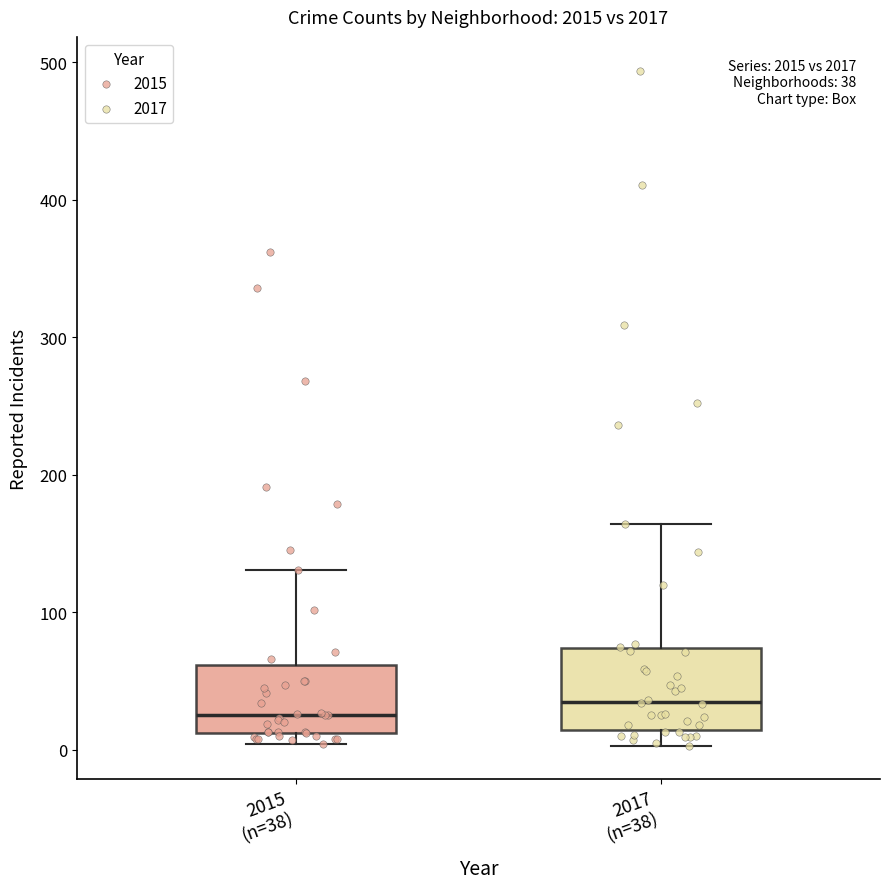

Which box is the tallest, from its lower edge to its upper edge?

2017 (n=38)